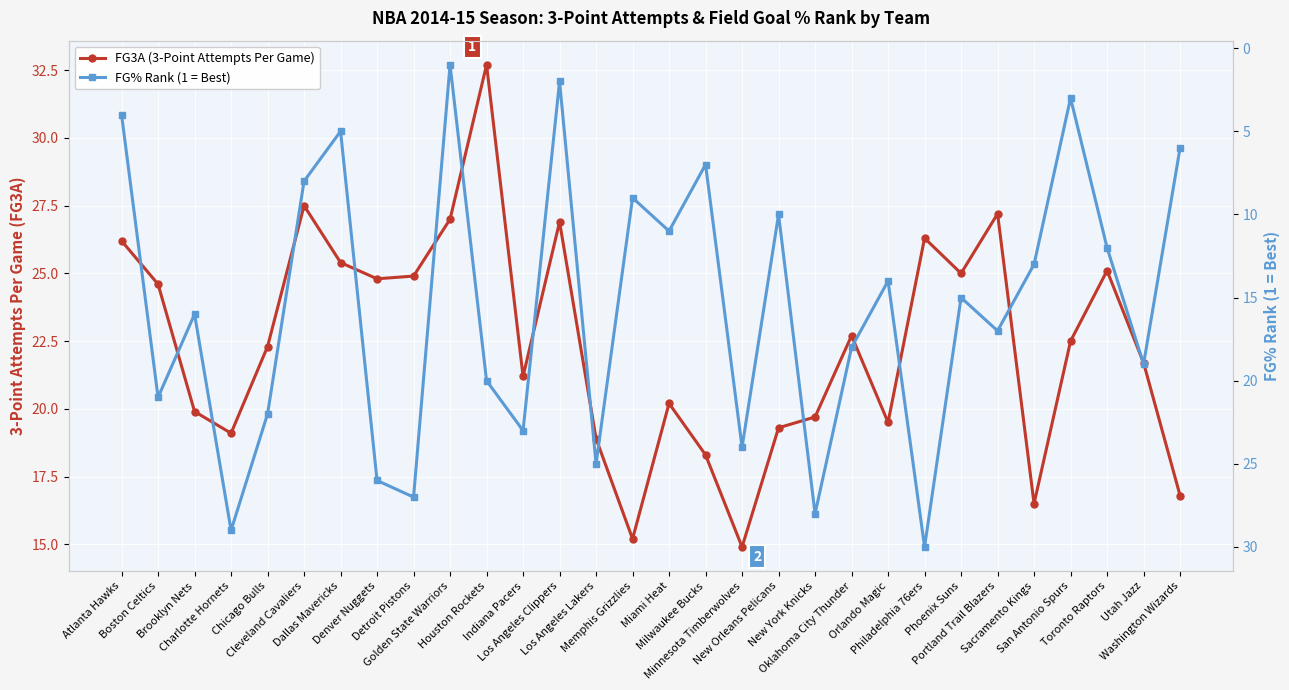

What is the value of the FG3A (3-Point Attempts Per Game) point at the 25th from the left?

27.2